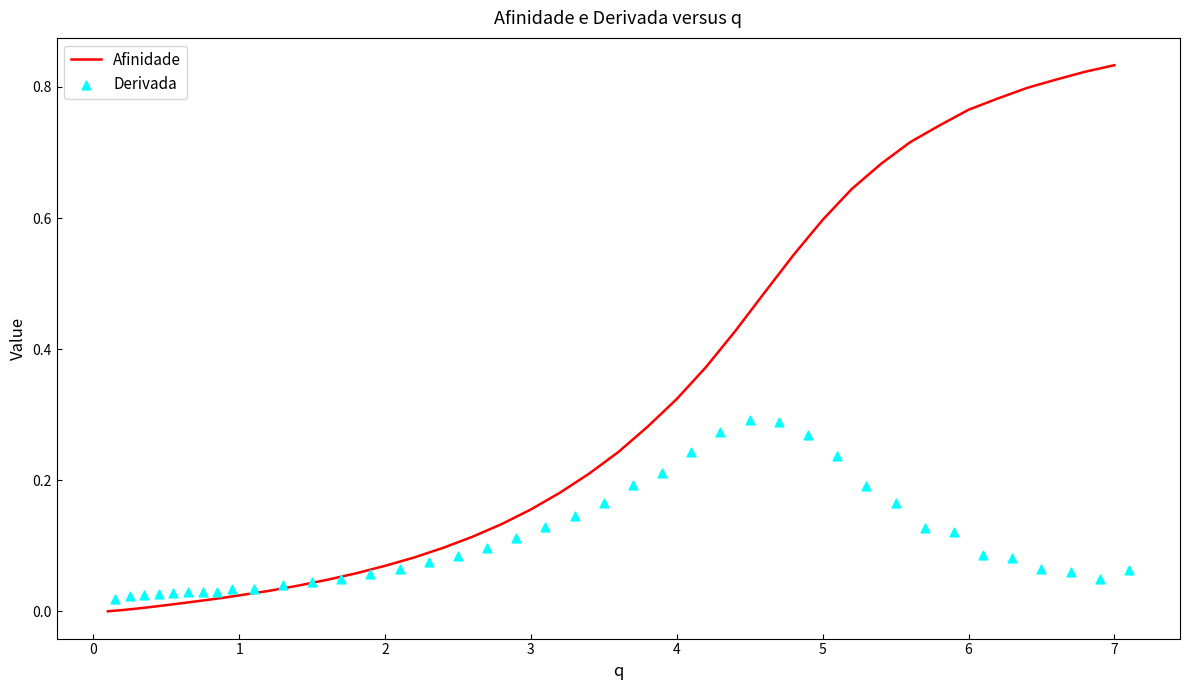

Which series contains the highest Y value?

Afinidade